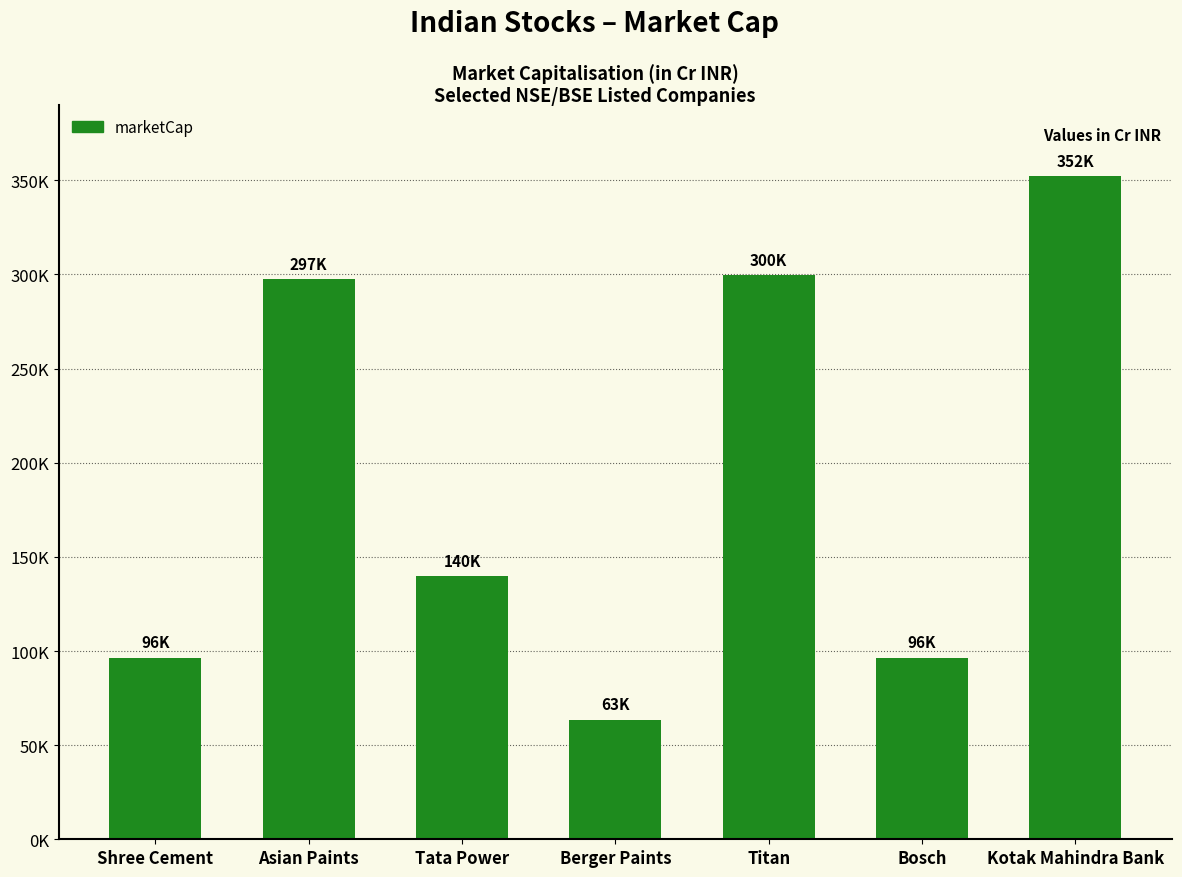

What is the greatest value displayed?

352105.9